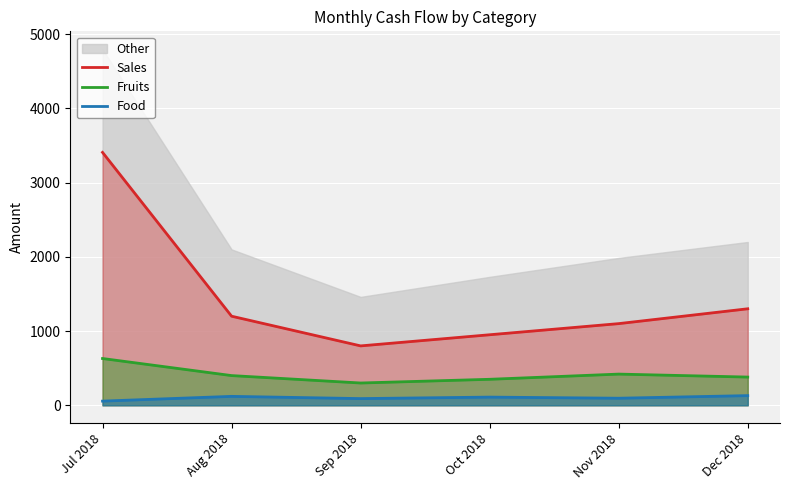

The Food series shows 15 at Jul 2018. True or false?

False